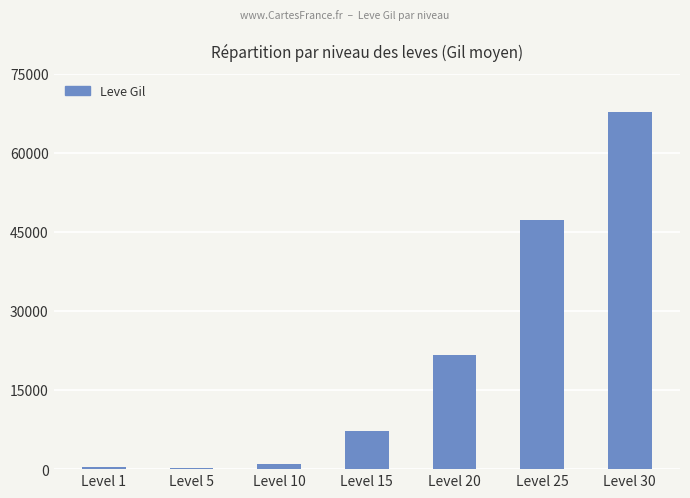

The value at Level 20 is 36833. True or false?

False